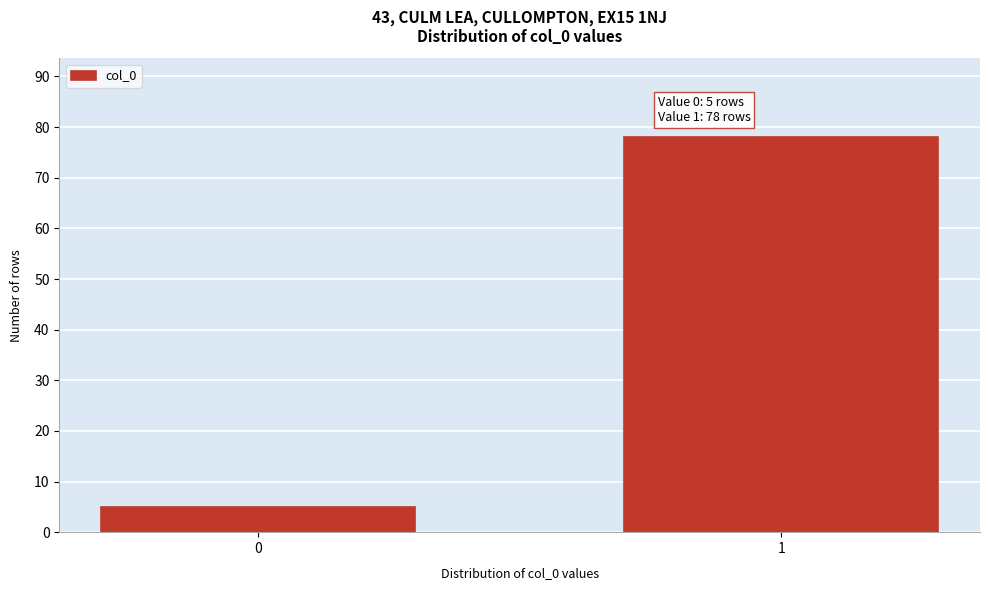

Reading left to right, list all the values displayed in this chart.

0=5	1=78